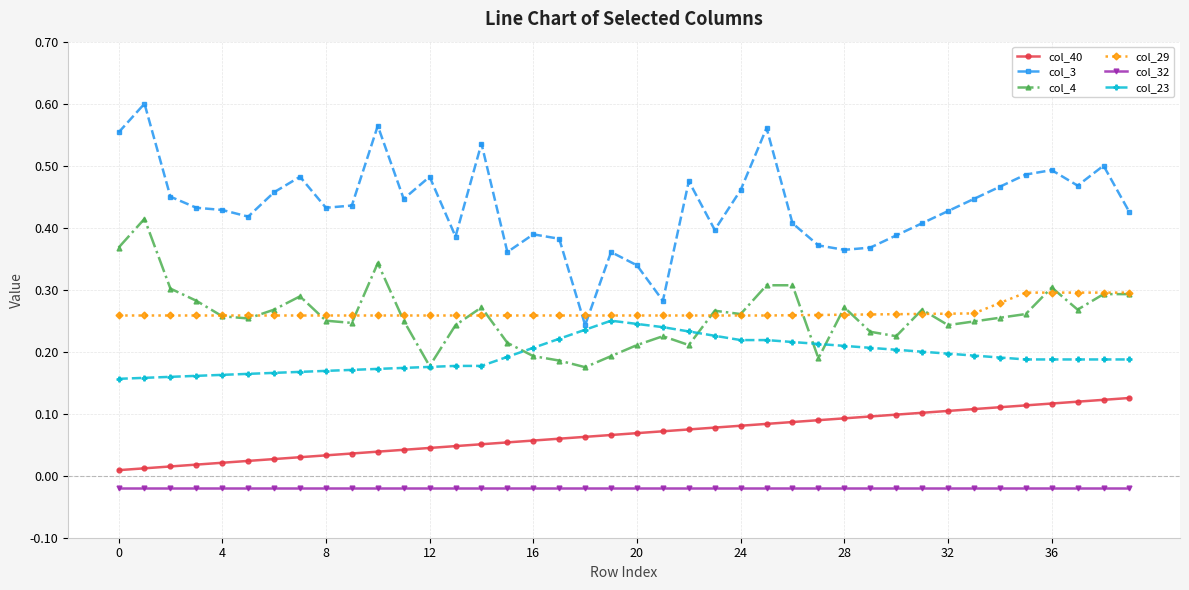

Count the number of categories in the chart.

40